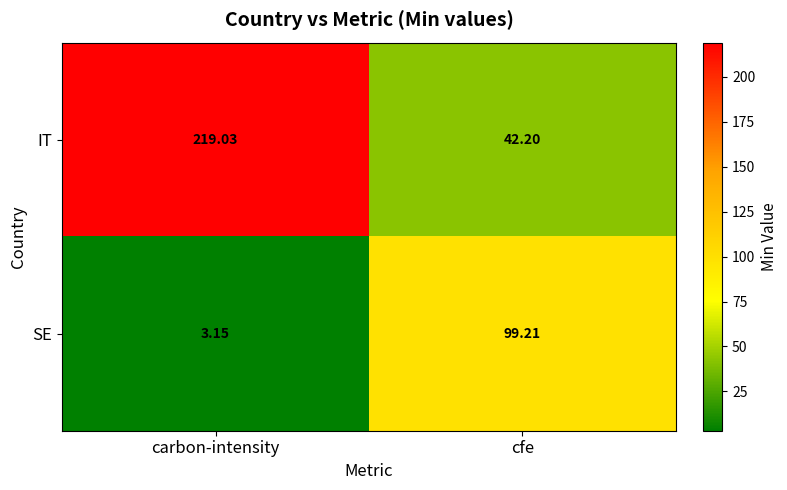

Which series has the widest spread of values?

IT